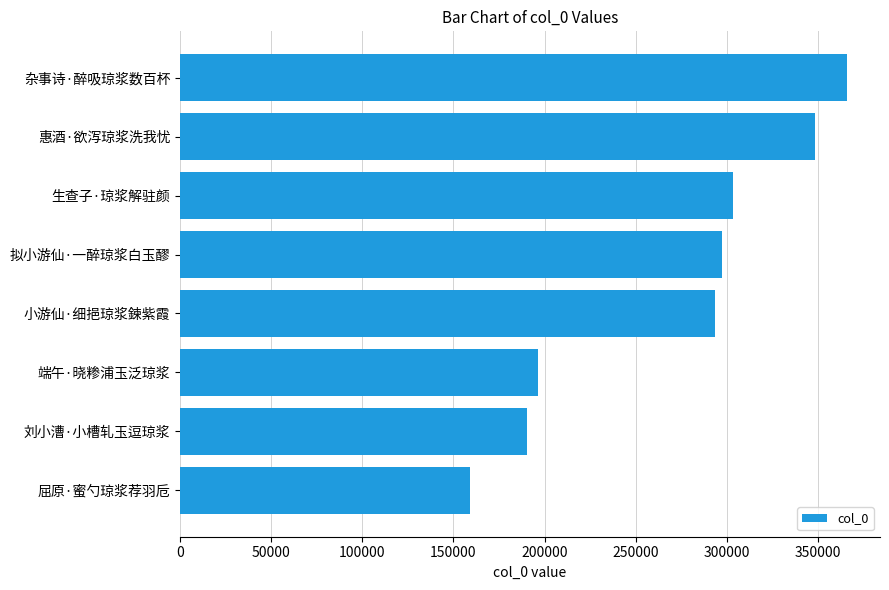

Reading bottom to top, list all the values displayed in this chart.

159091	190253	196582	293526	297276	303455	348554	365791